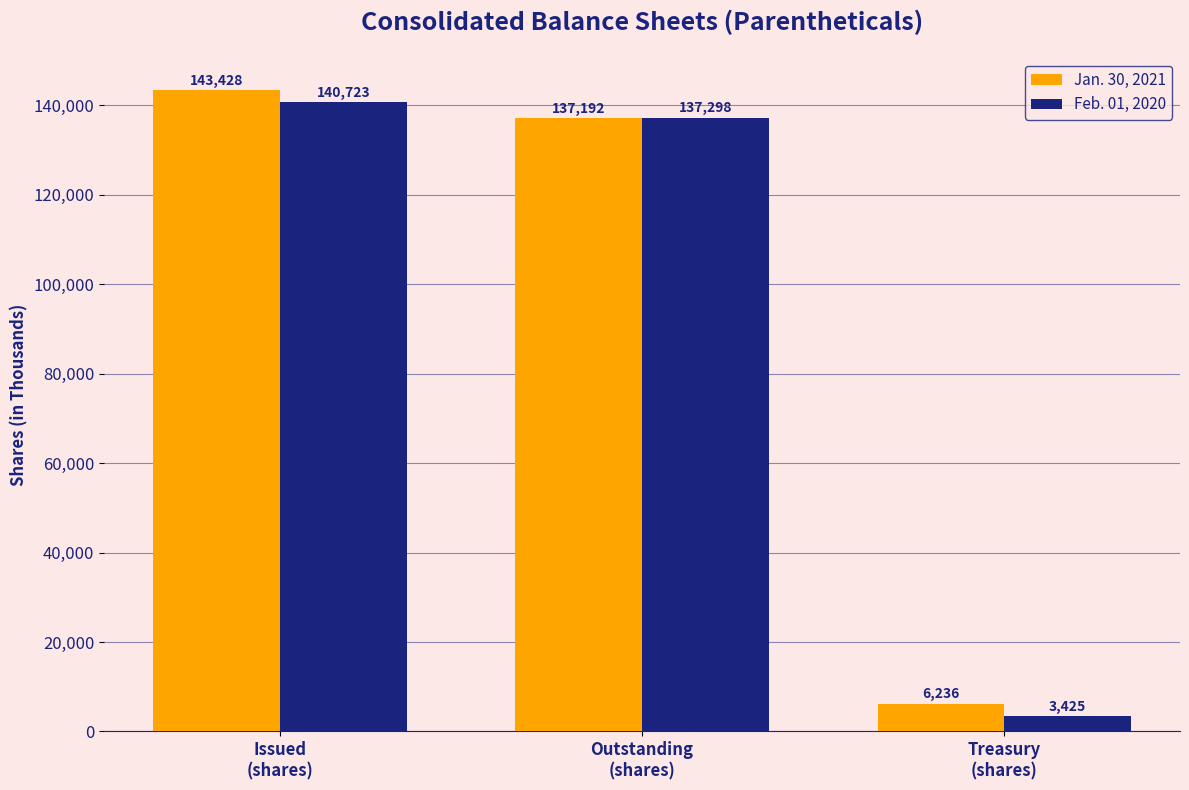

The value of Jan. 30, 2021 at Issued
(shares) is 143428. True or false?

True